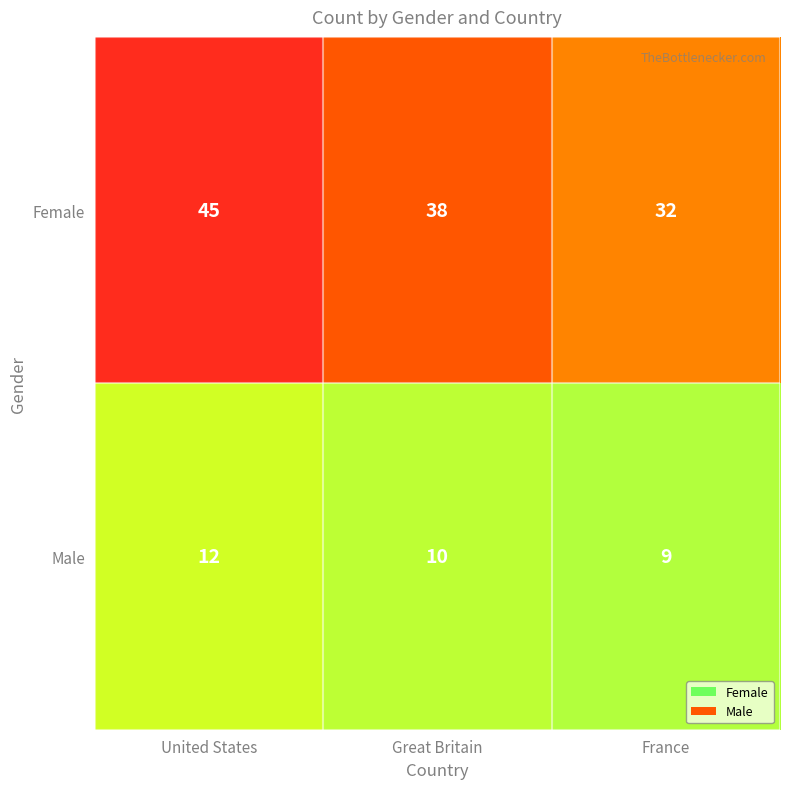

Rank the series at Great Britain from highest to lowest value.

Female, Male